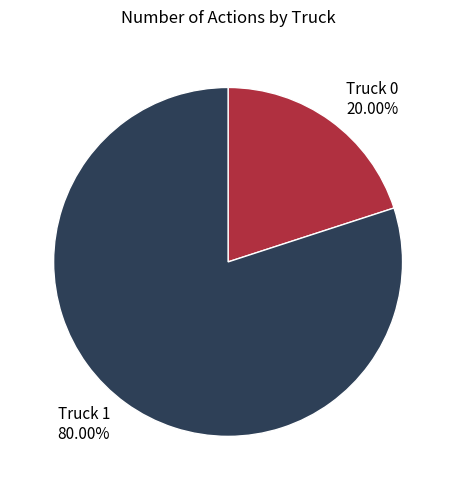

What percentage is the Truck 1 slice, to the nearest percent?

80%